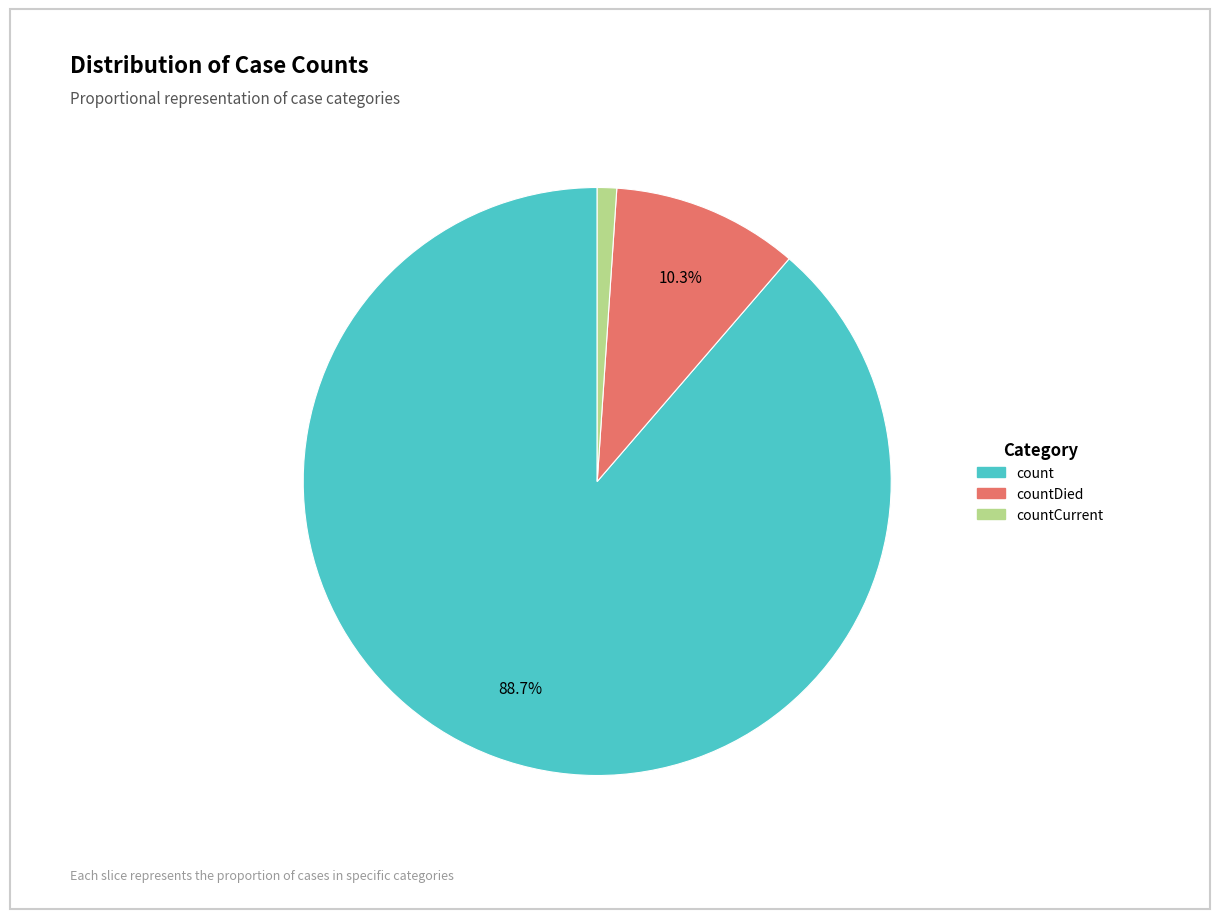

Does any single category account for the majority?

Yes